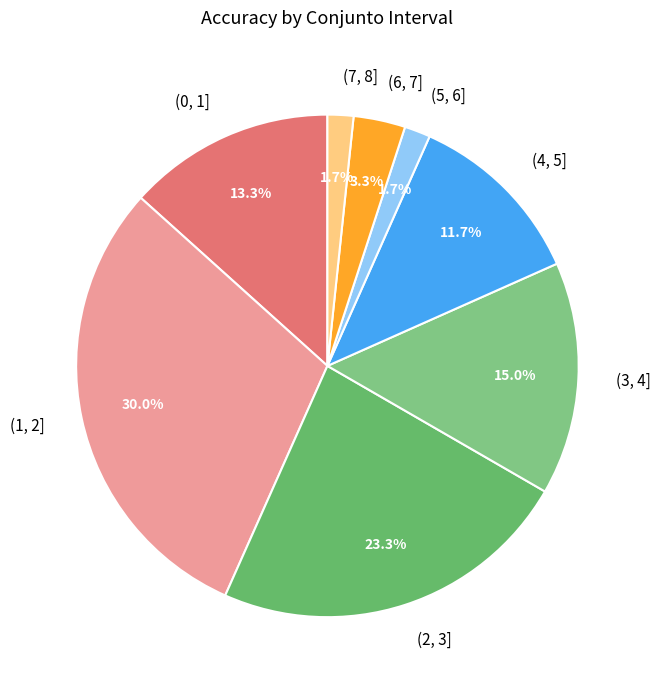

Which category has the biggest portion of the pie?

(1, 2]